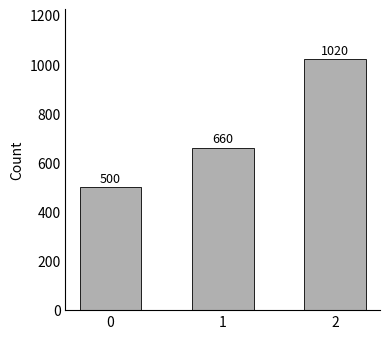

What is the change in value from 0 to 1?

+160